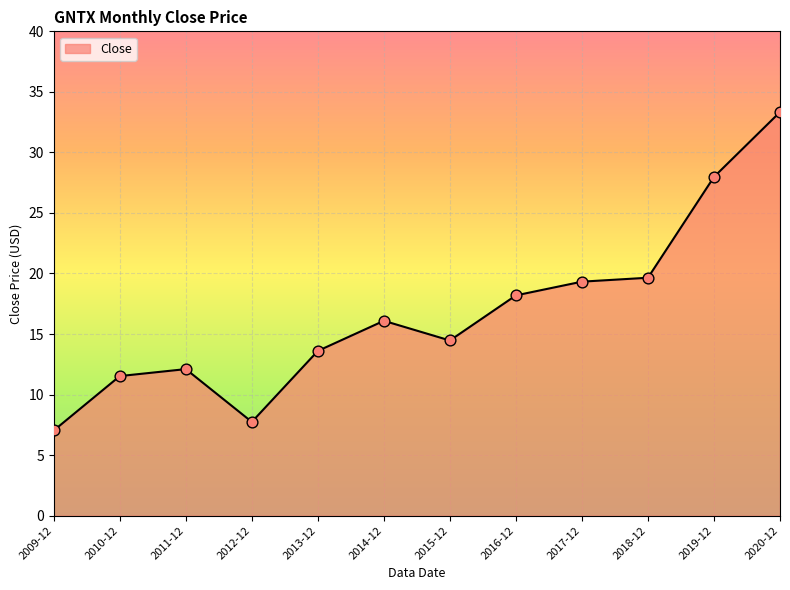

What is the change in value from 2012-12 to 2016-12?

+10.5